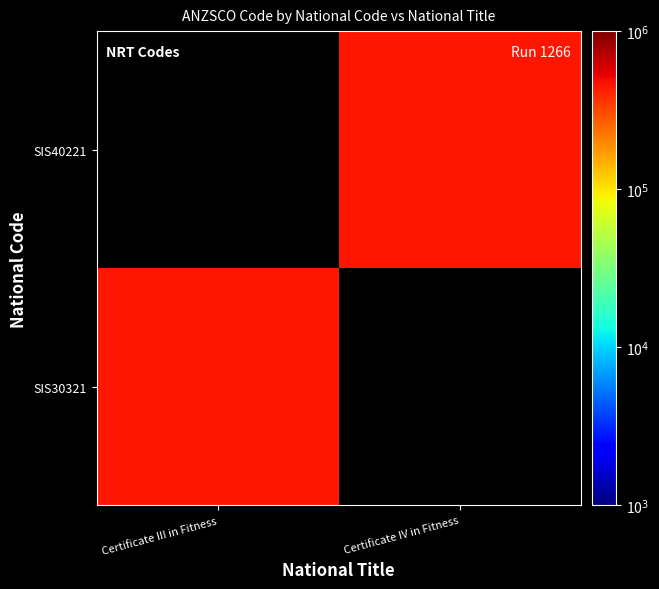

Which label corresponds to the smallest value in the chart?

Certificate IV in Fitness